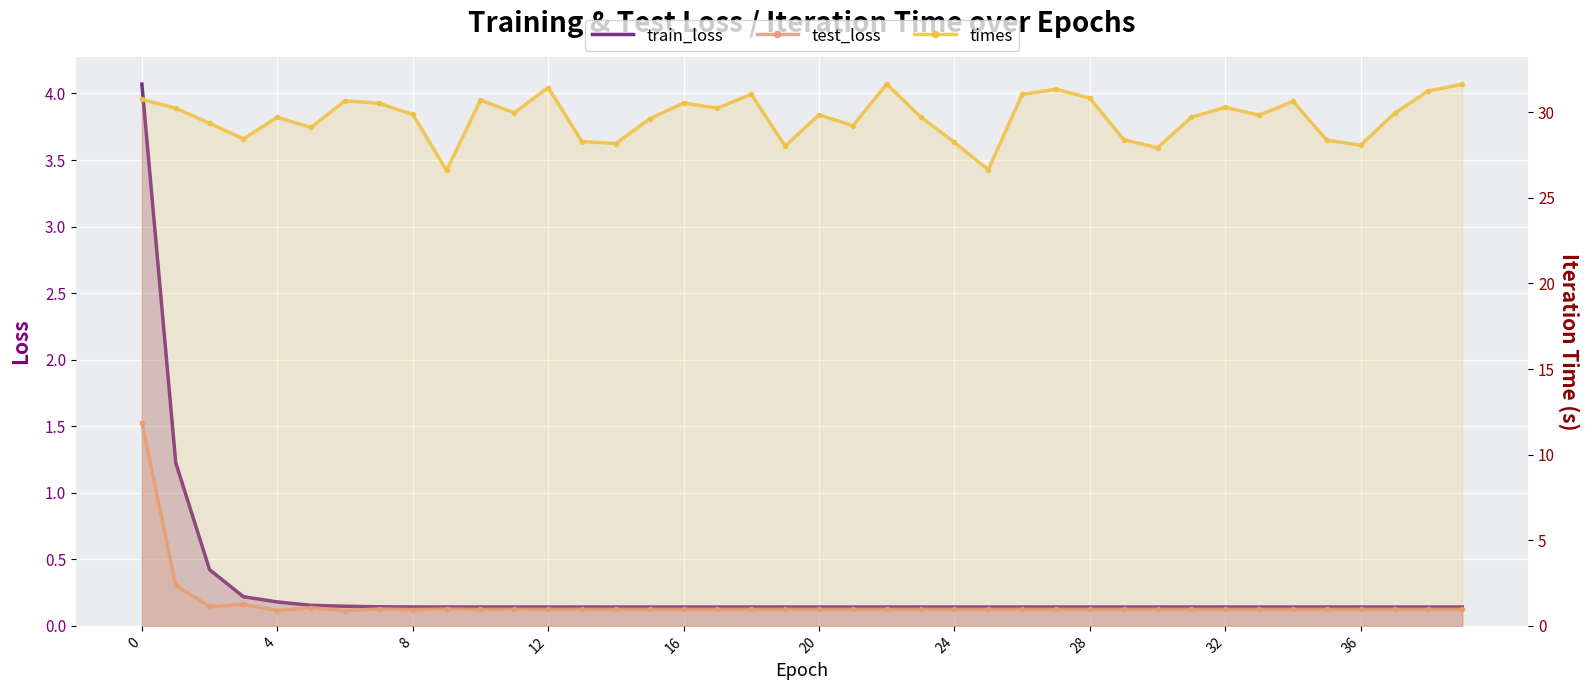

True or false: test_loss and train_loss cross at least once.

False